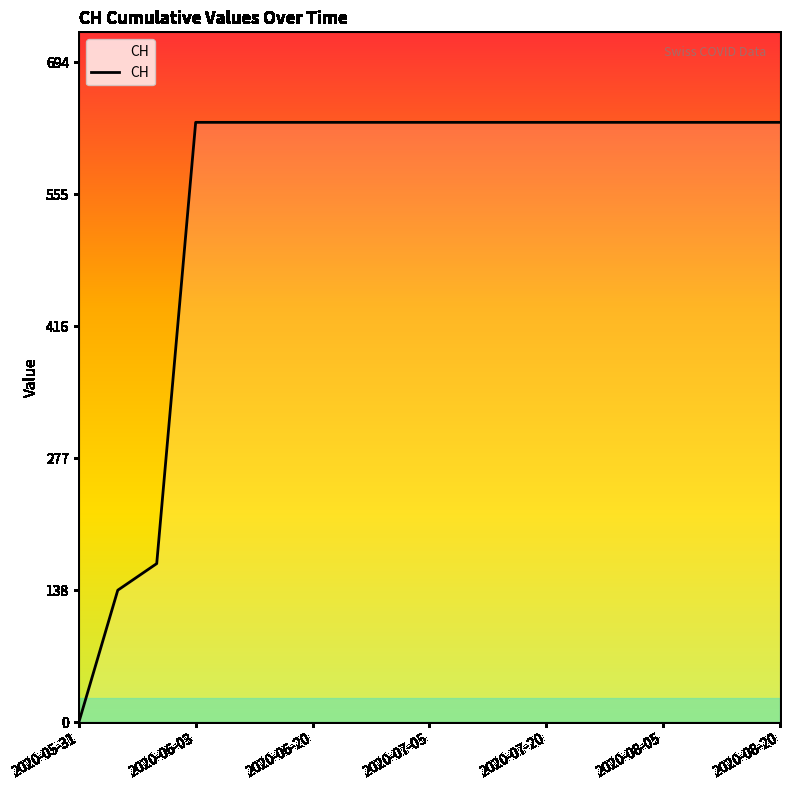

What is the difference between the maximum and minimum values?

631